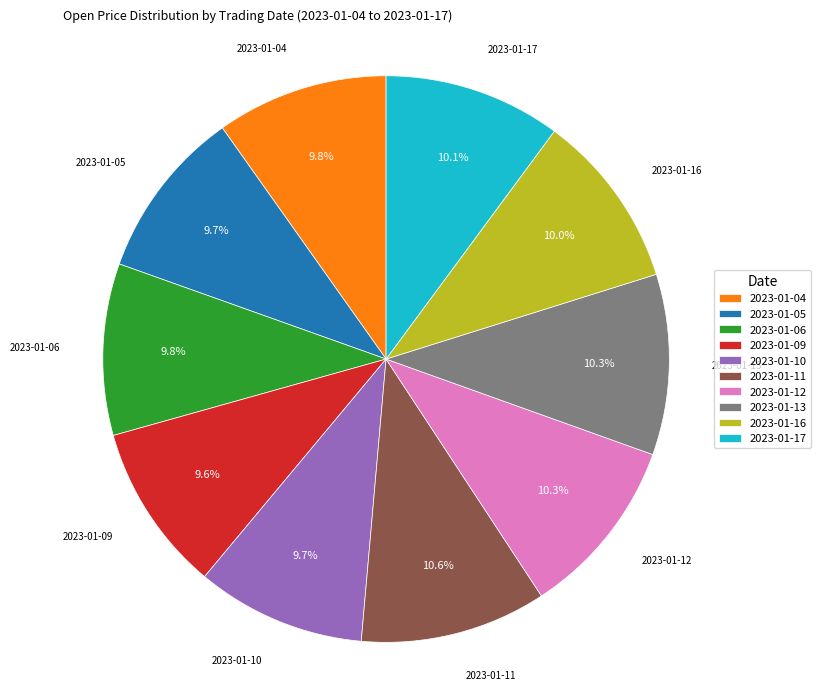

What percentage is NOT represented by 2023-01-17?

89.9%